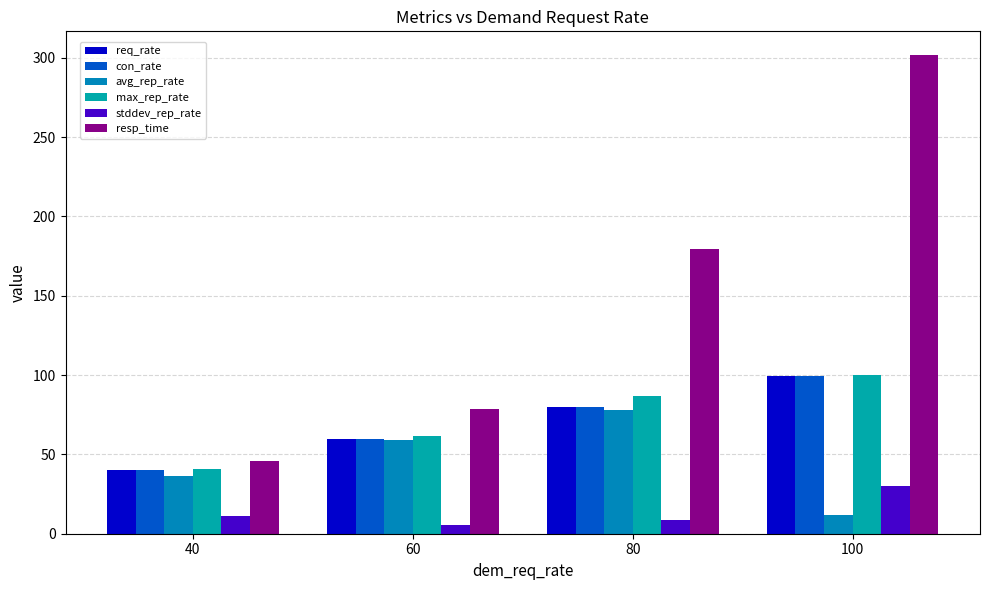

How many bars are there in each group?

6